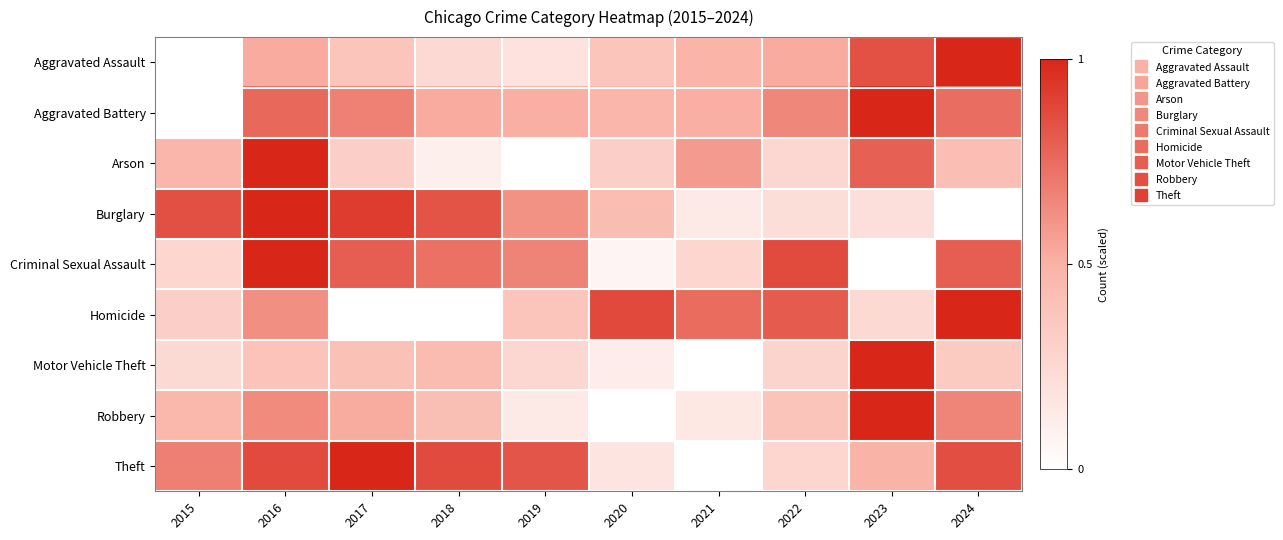

Count the number of data series in this chart.

9